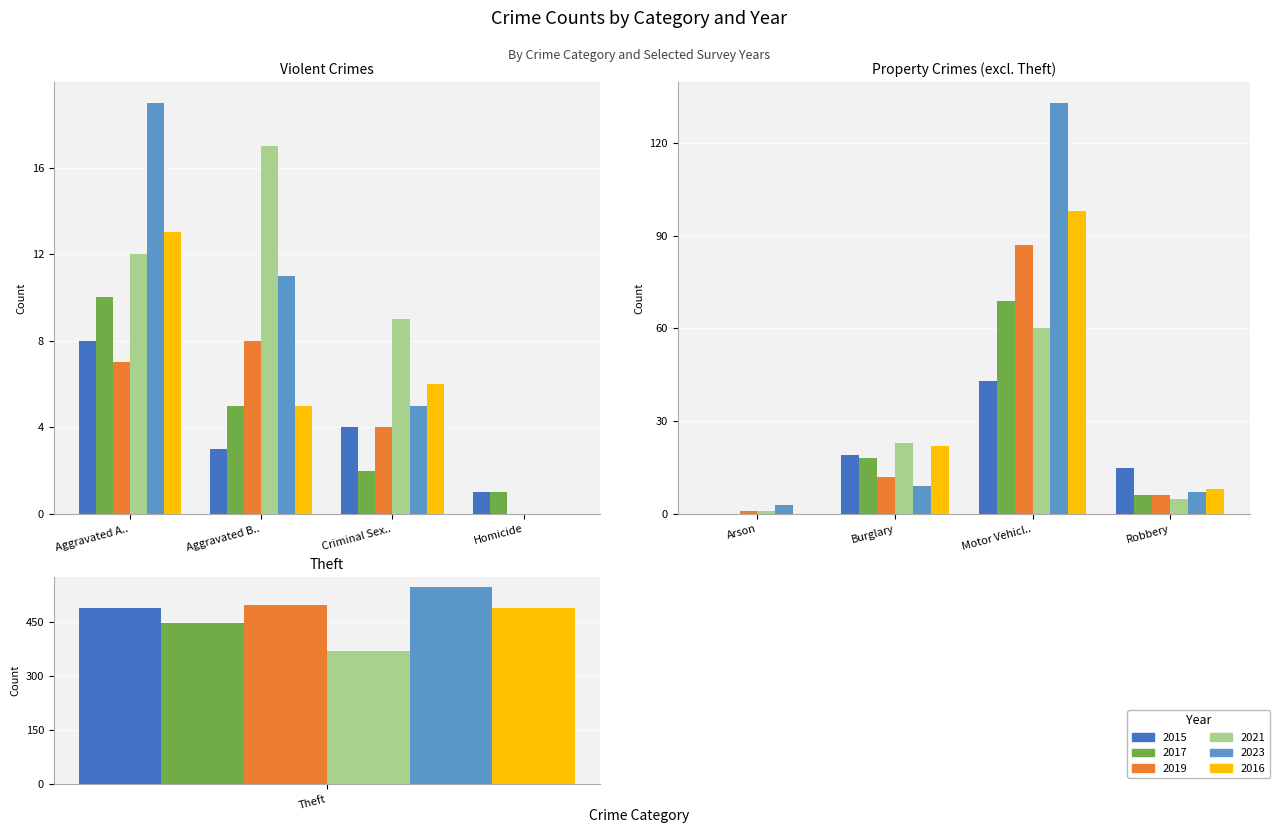

Where does the 2019 series first go above 7?

Aggravated Battery